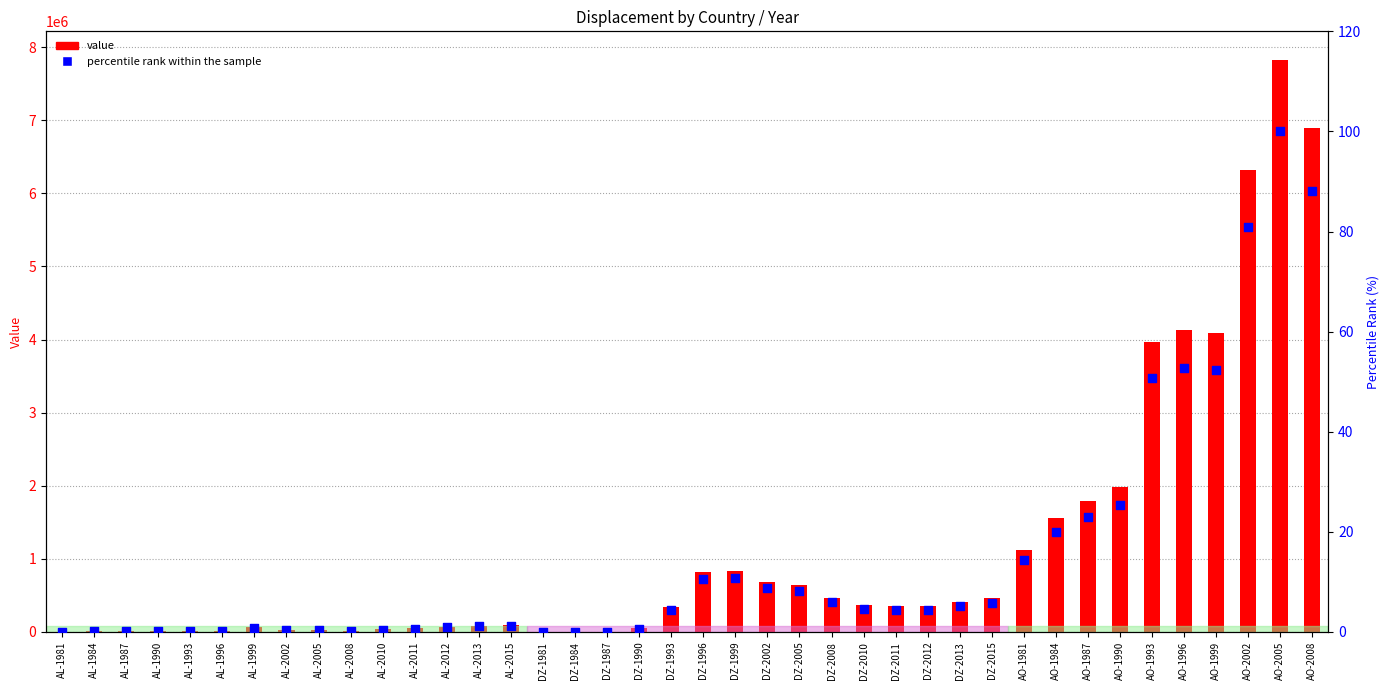

What is the total value across all series at AO-1987?

1793875.9